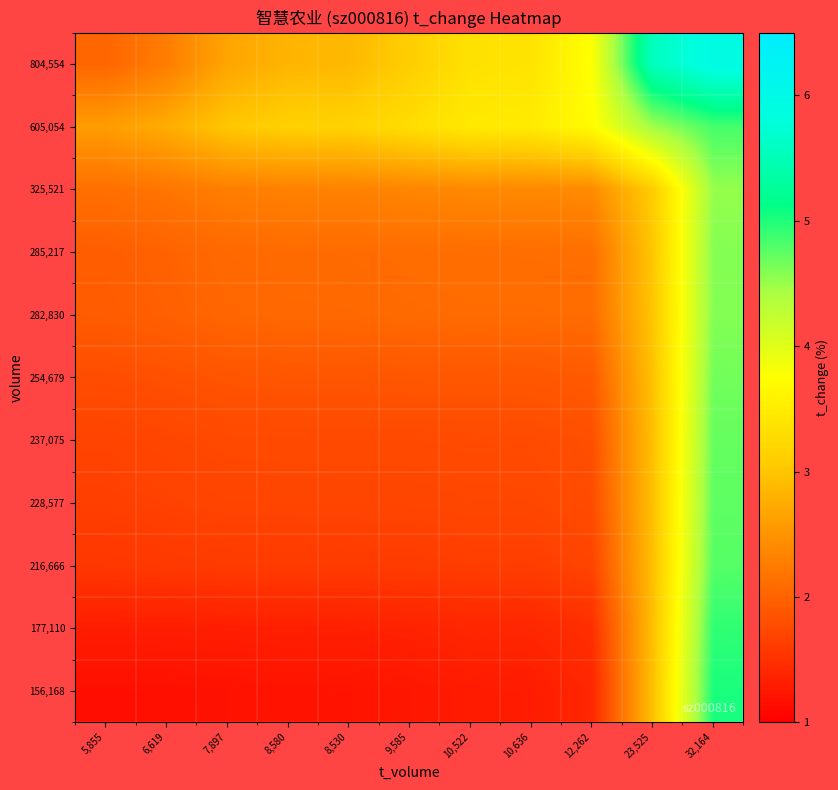

What is the total value across all series at 8,580?

21.9